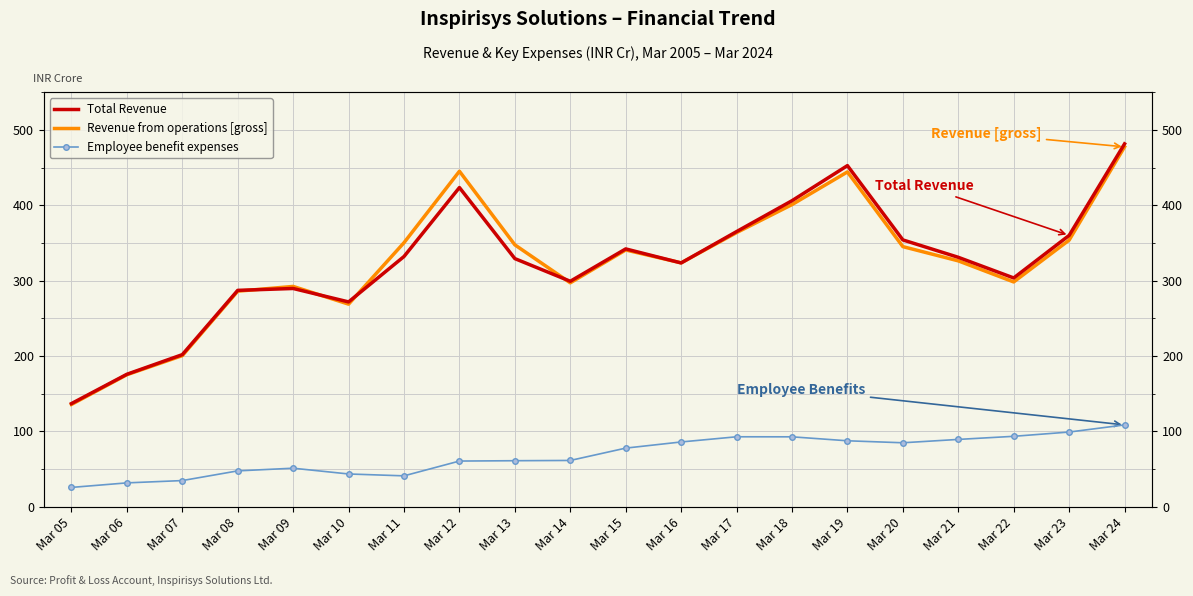

What is the difference between the Total Revenue values at Mar 18 and Mar 06?

230.3